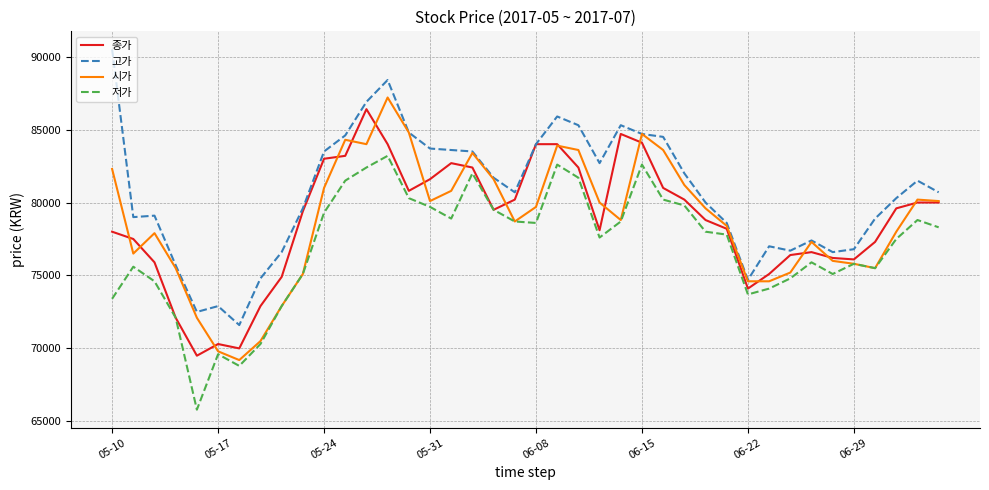

What is the lowest value of the 종가 series?

69500